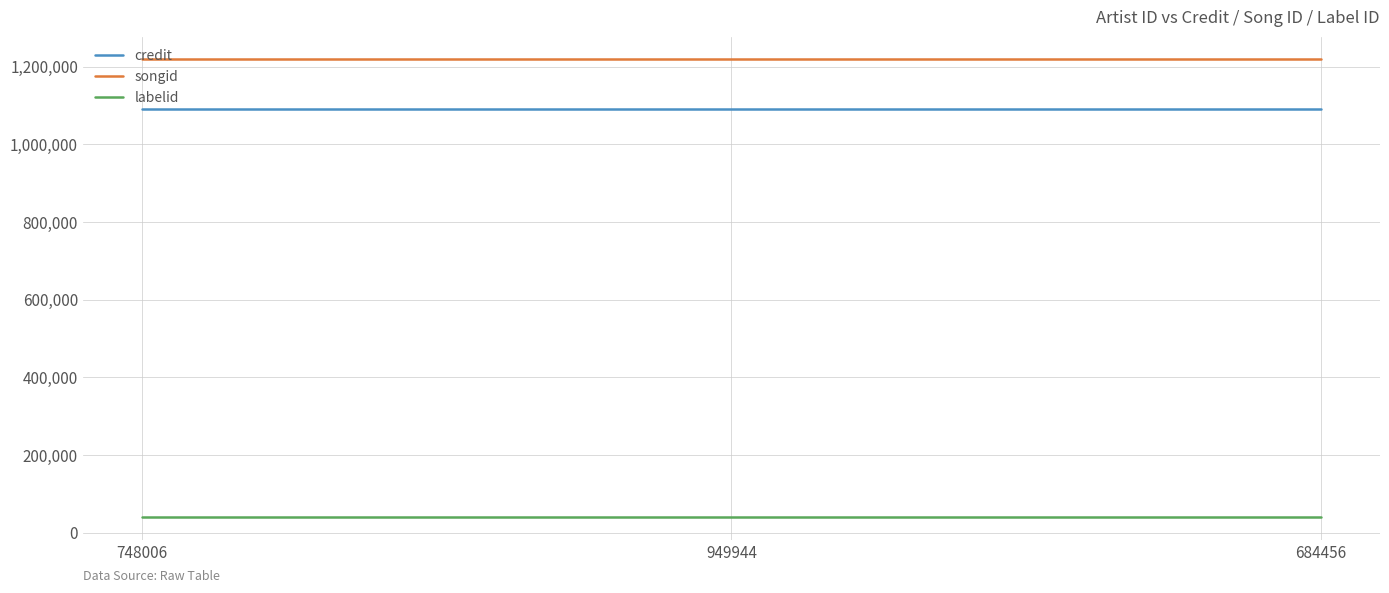

Is the value of credit at 949944 greater than the value of labelid at 748006?

Yes